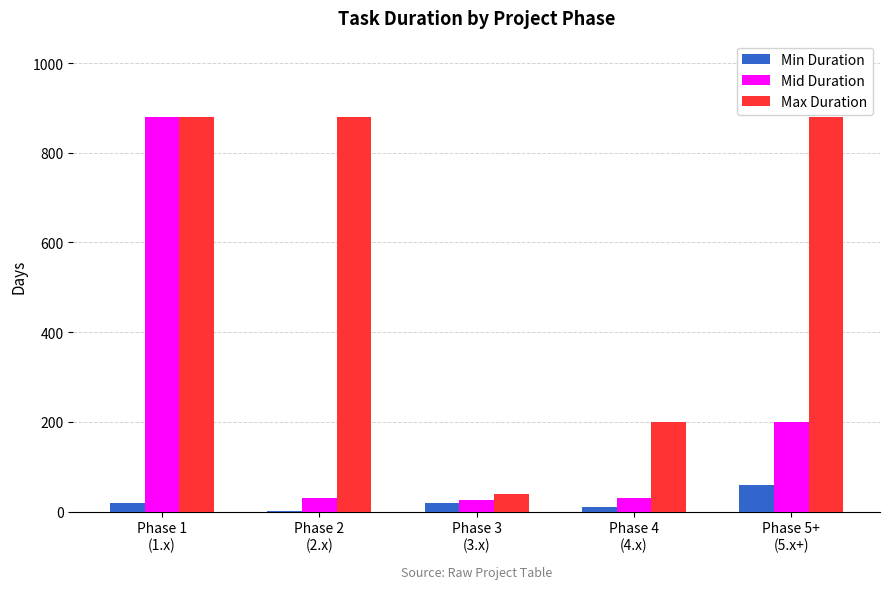

What is the maximum value shown in the chart?

880